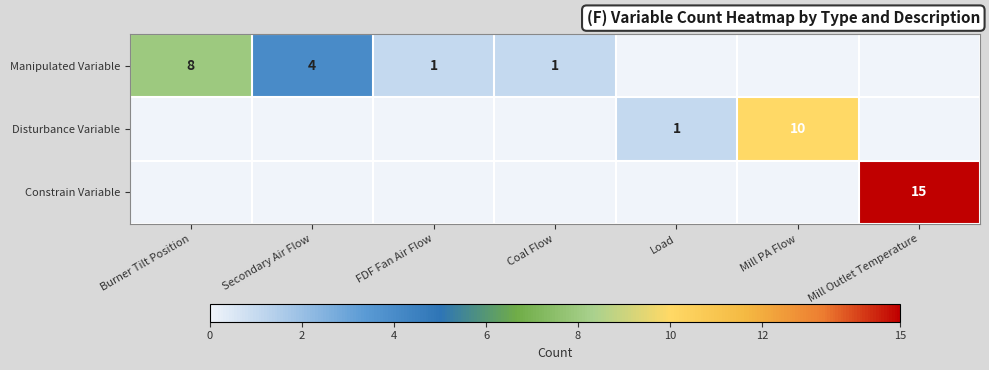

The Disturbance Variable series shows 10 at Mill PA Flow. True or false?

True